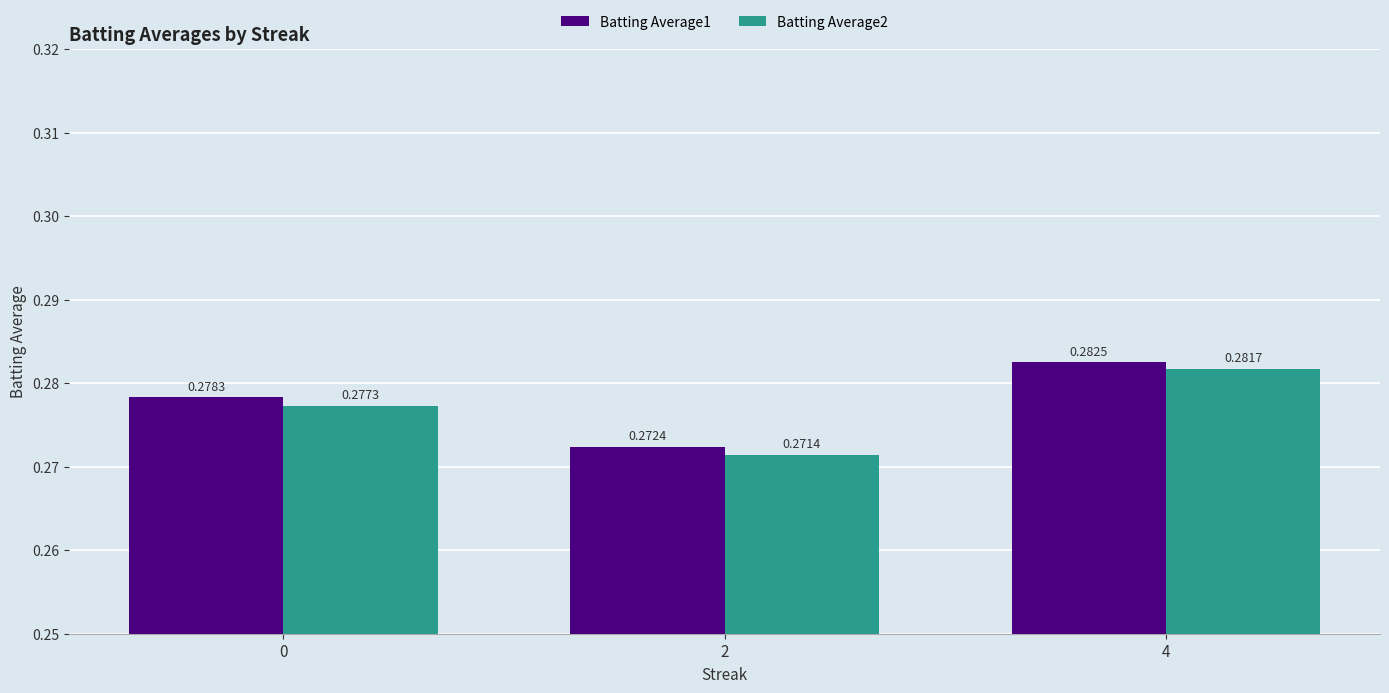

Which series has the largest range (max minus min)?

Batting Average2